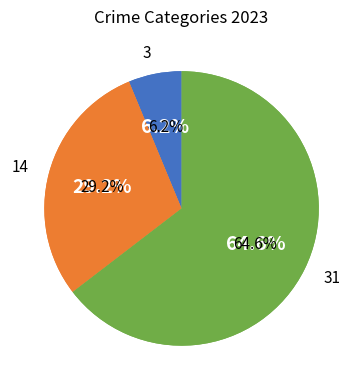

What percentage is NOT represented by Robbery?

35.4%